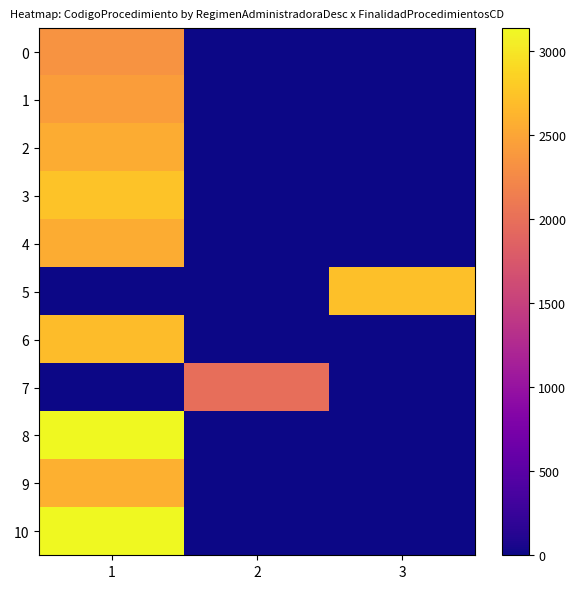

Reading left to right, list all the values displayed in this chart.

0: 1=2351	2=0	3=0
1: 1=2432	2=0	3=0
2: 1=2558	2=0	3=0
3: 1=2735	2=0	3=0
4: 1=2562	2=0	3=0
5: 1=0	2=0	3=2711
6: 1=2694	2=0	3=0
7: 1=0	2=1990	3=0
8: 1=3139	2=0	3=0
9: 1=2589	2=0	3=0
10: 1=3139	2=0	3=0